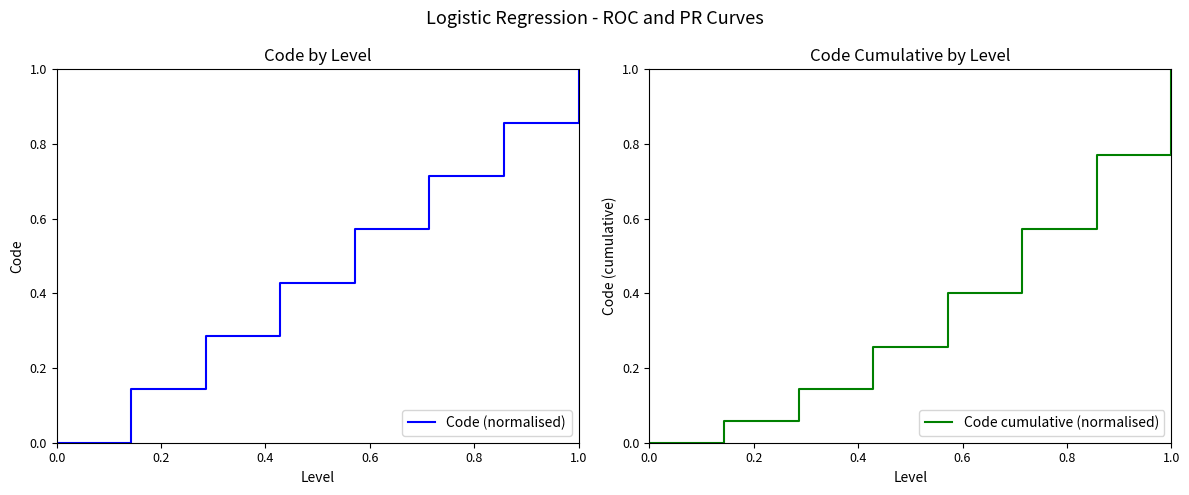

True or false: Code (normalised) and Code cumulative (normalised) intersect in this chart.

False